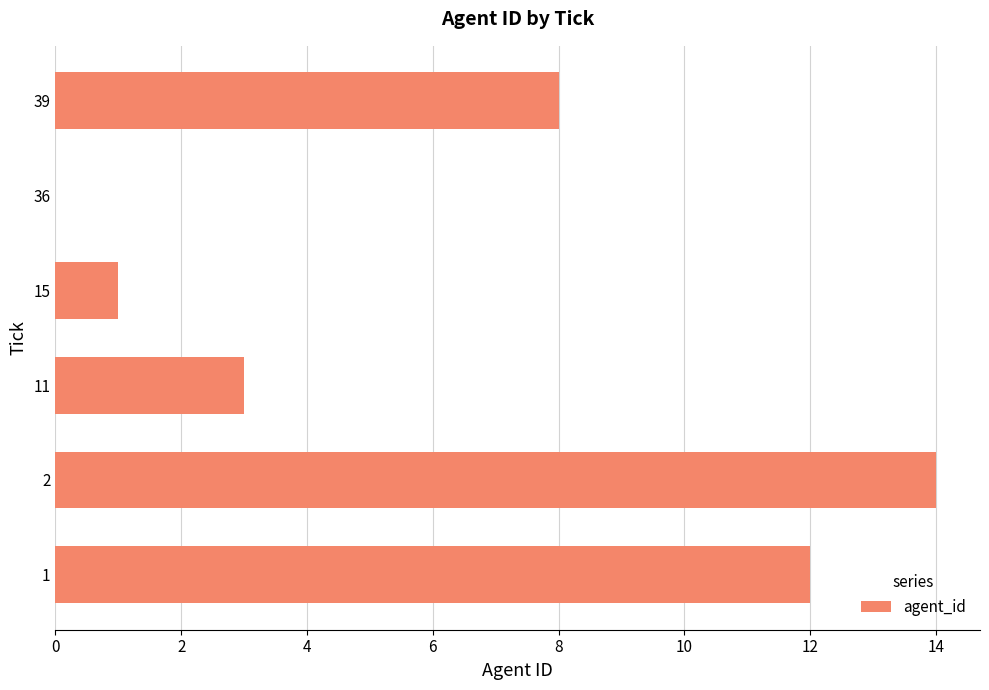

How many distinct data groups are displayed?

1